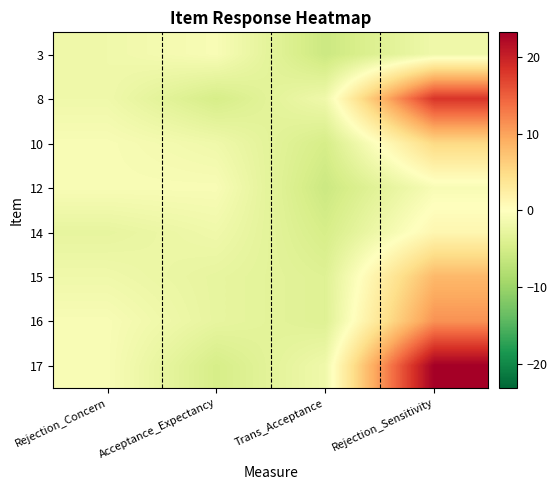

Reading left to right, transcribe all the data shown in this chart.

3: Rejection_Concern=-1.8	Acceptance_Expectancy=-0.8	Trans_Acceptance=-5.8	Rejection_Sensitivity=-1.8
8: Rejection_Concern=-1.8	Acceptance_Expectancy=-4.8	Trans_Acceptance=-1.8	Rejection_Sensitivity=18.2
10: Rejection_Concern=-0.8	Acceptance_Expectancy=-1.8	Trans_Acceptance=-4.8	Rejection_Sensitivity=5.2
12: Rejection_Concern=-0.8	Acceptance_Expectancy=-0.8	Trans_Acceptance=-5.8	Rejection_Sensitivity=-0.8
14: Rejection_Concern=-2.8	Acceptance_Expectancy=-1.8	Trans_Acceptance=-4.8	Rejection_Sensitivity=1.2
15: Rejection_Concern=-1.8	Acceptance_Expectancy=-2.8	Trans_Acceptance=-3.8	Rejection_Sensitivity=8.2
16: Rejection_Concern=-0.8	Acceptance_Expectancy=-2.8	Trans_Acceptance=-3.8	Rejection_Sensitivity=11.2
17: Rejection_Concern=-0.8	Acceptance_Expectancy=-4.8	Trans_Acceptance=-1.8	Rejection_Sensitivity=23.2